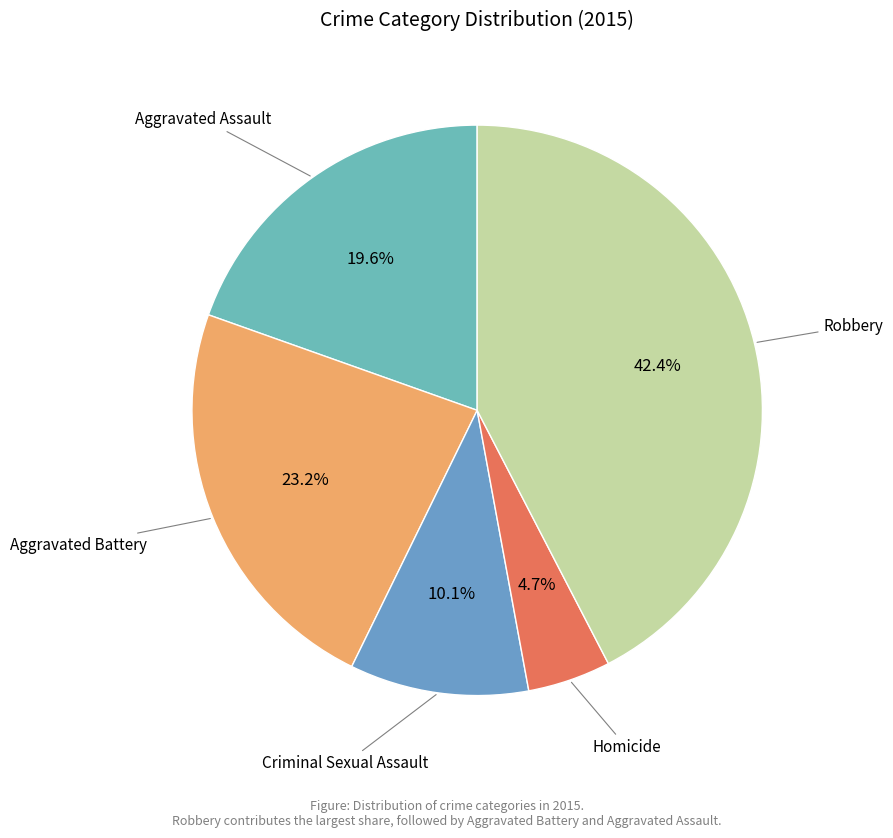

Count the number of slices in the pie.

5